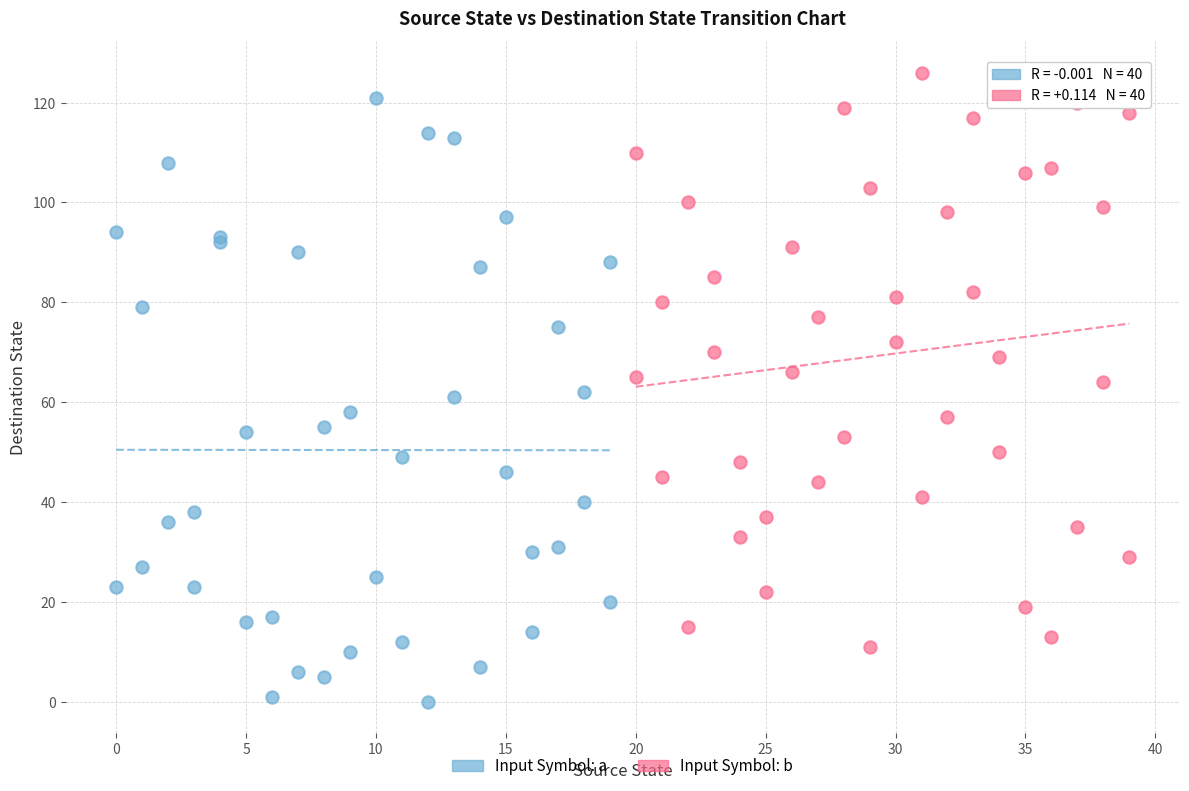

Which series has the widest spread of Y values?

Input Symbol: a